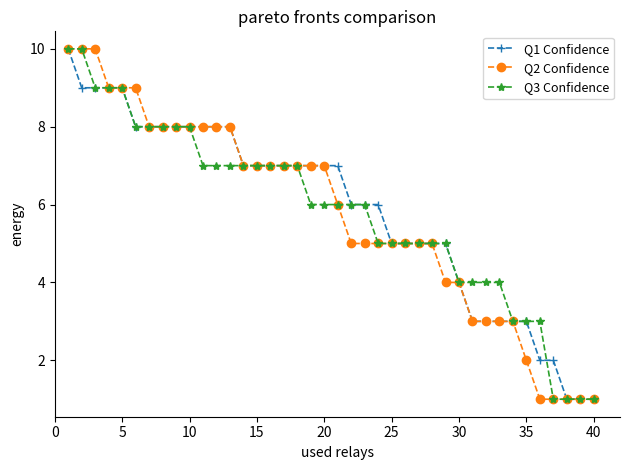

What is the greatest value displayed?

10